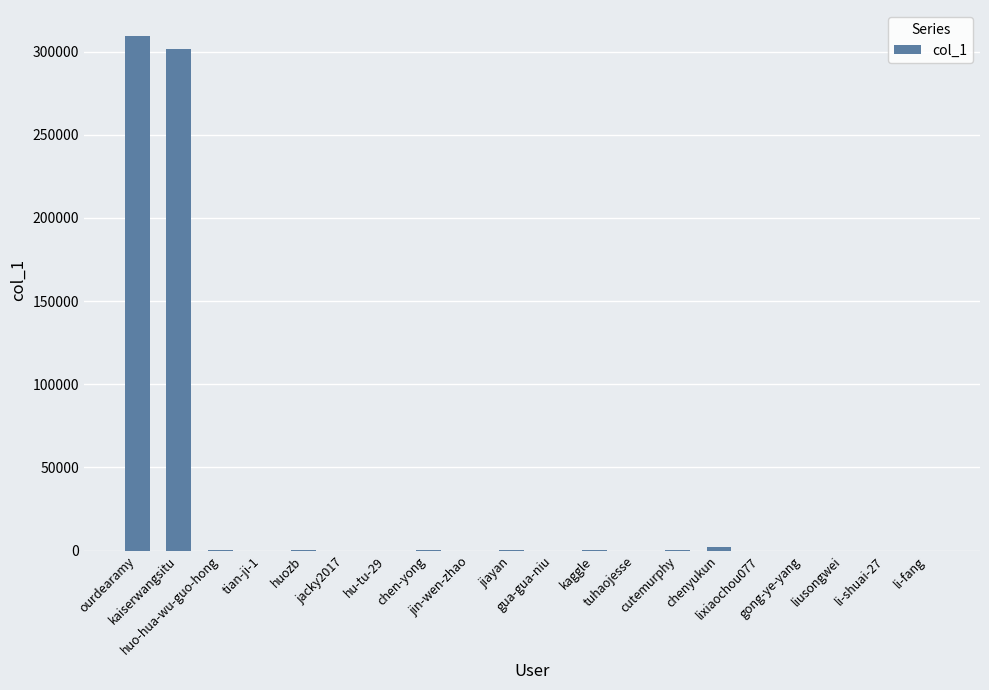

Which category has the highest value across all series?

ourdearamy